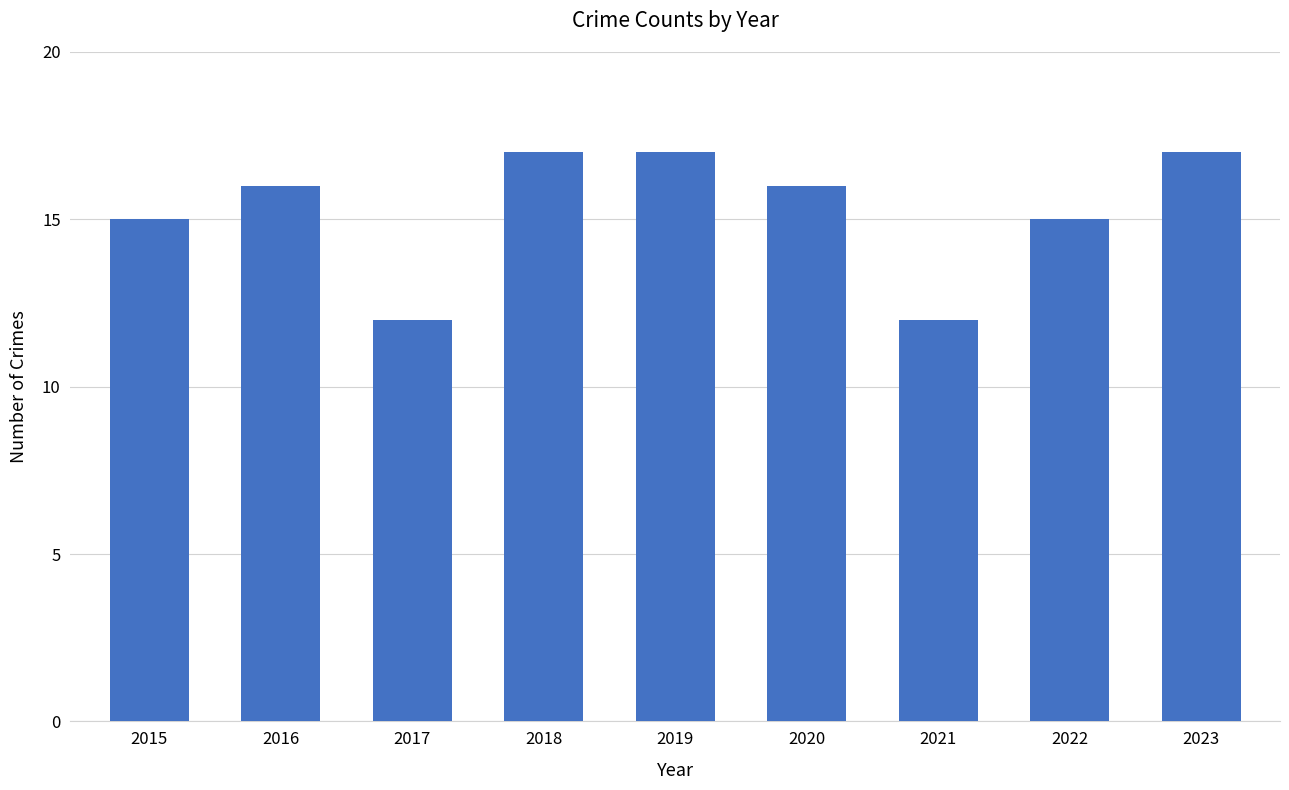

What is the minimum value shown in the chart?

12